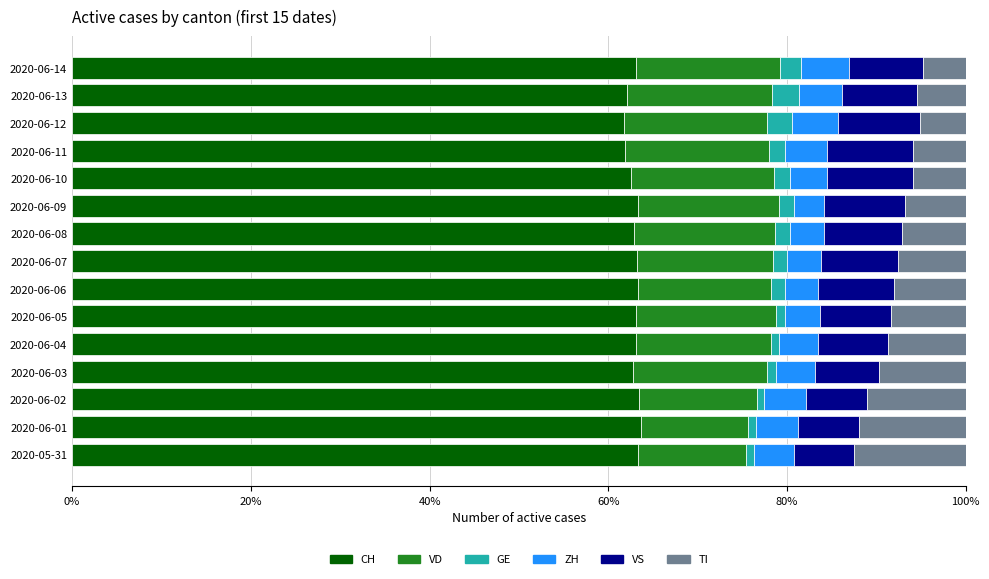

True or false: CH has a value of 17.1 at 2020-06-11.

False